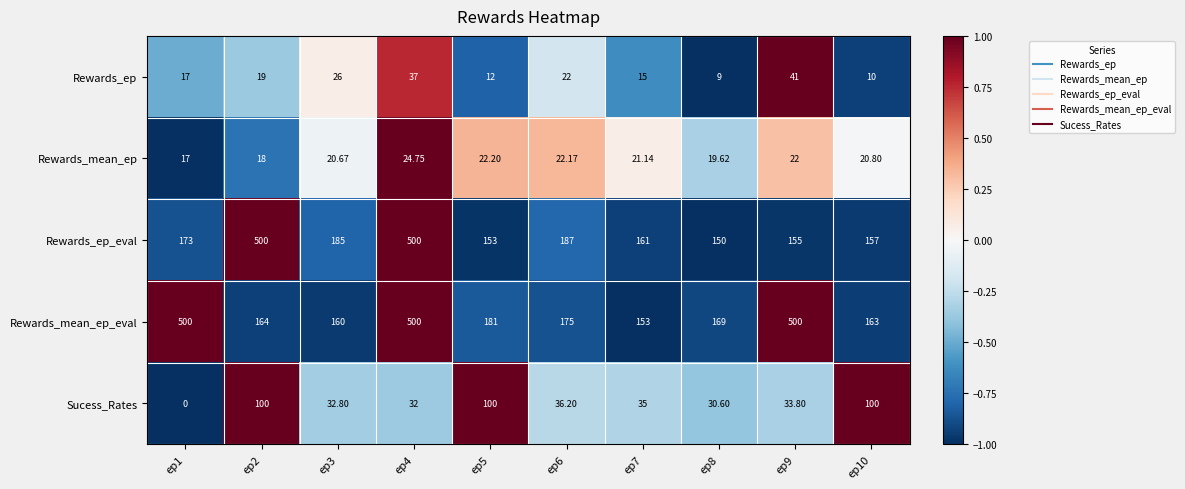

How many values in the Sucess_Rates series are below 35?

5